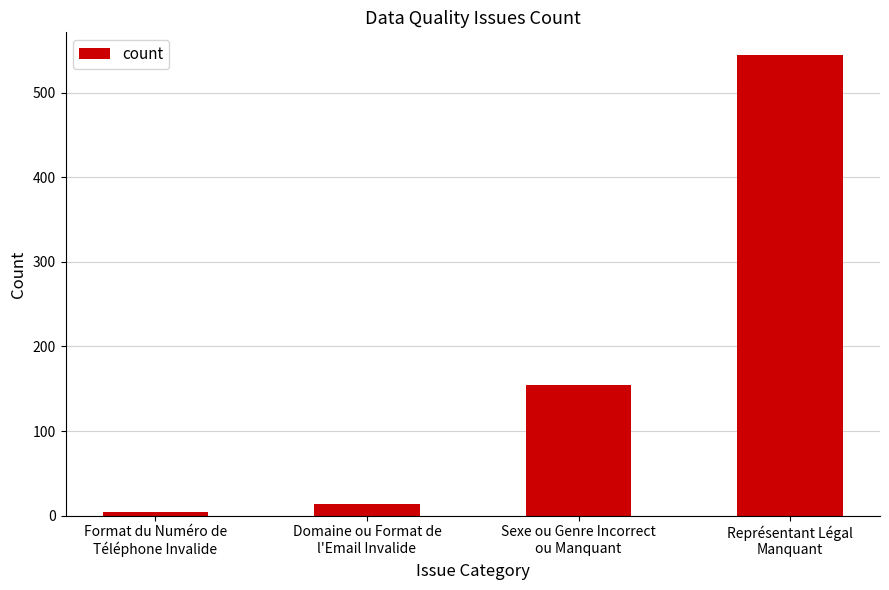

The value at Représentant Légal
Manquant is 544. True or false?

True